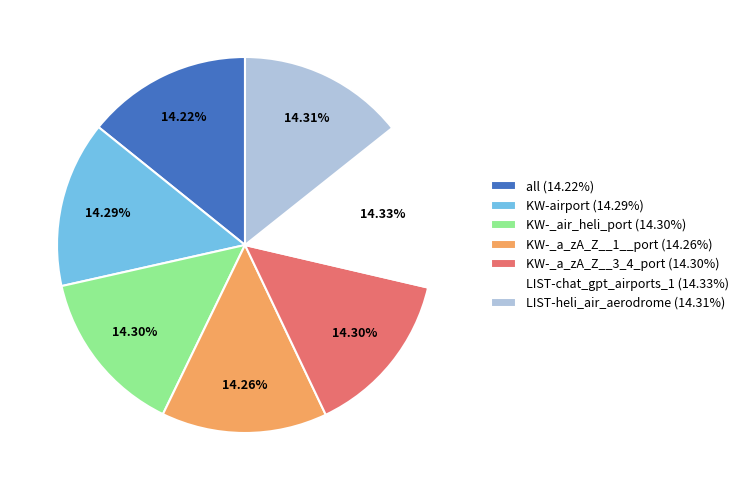

Combined, do LIST-chat_gpt_airports_1 (14.33%) and all (14.22%) account for over 50%?

No